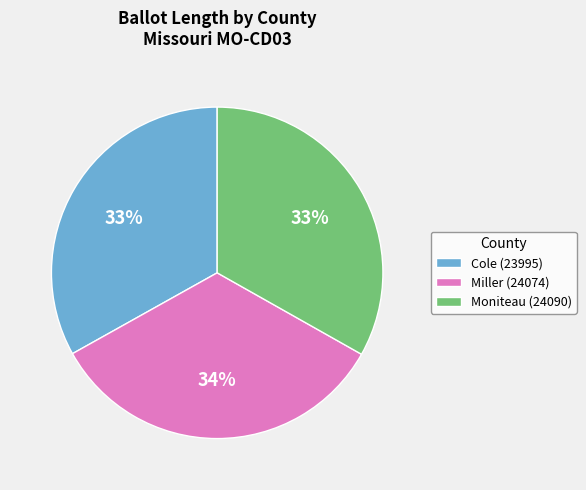

What percentage is the Cole (23995) slice, to the nearest percent?

33%